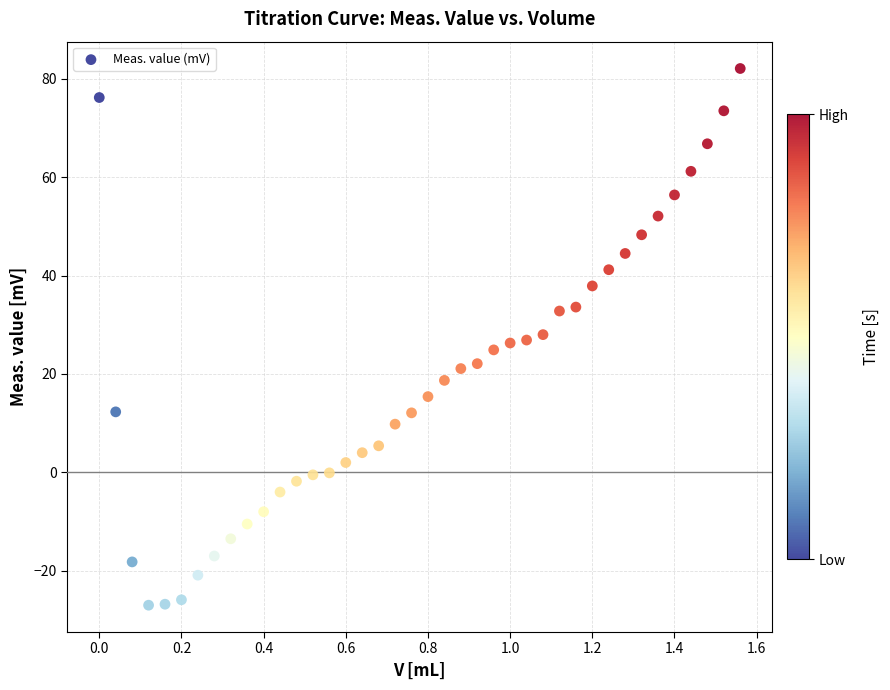

What is the range of Y values (max minus min)?

109.1